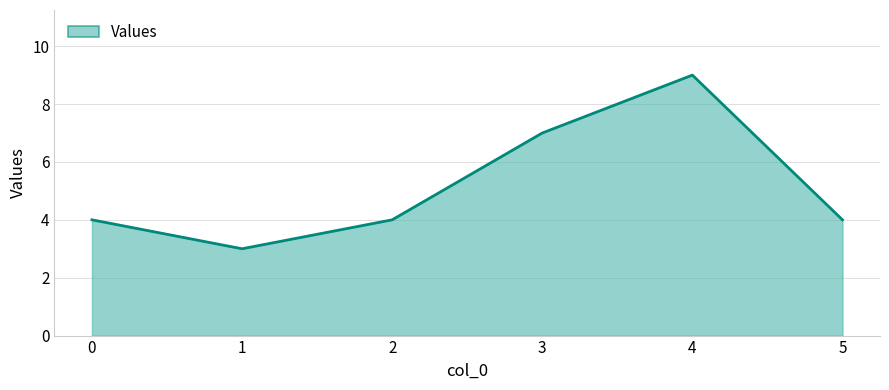

Read the value at 2.

4